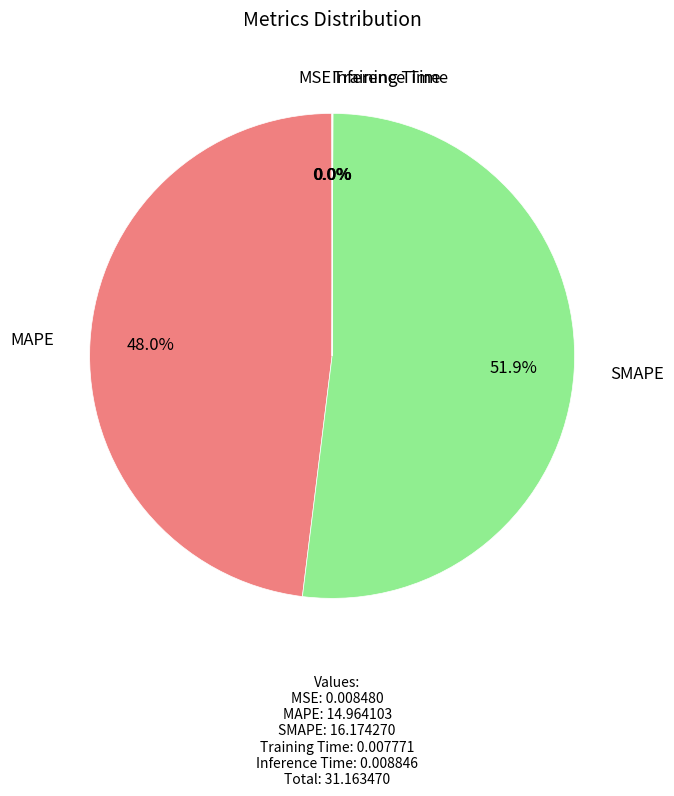

Does any single category account for the majority?

Yes